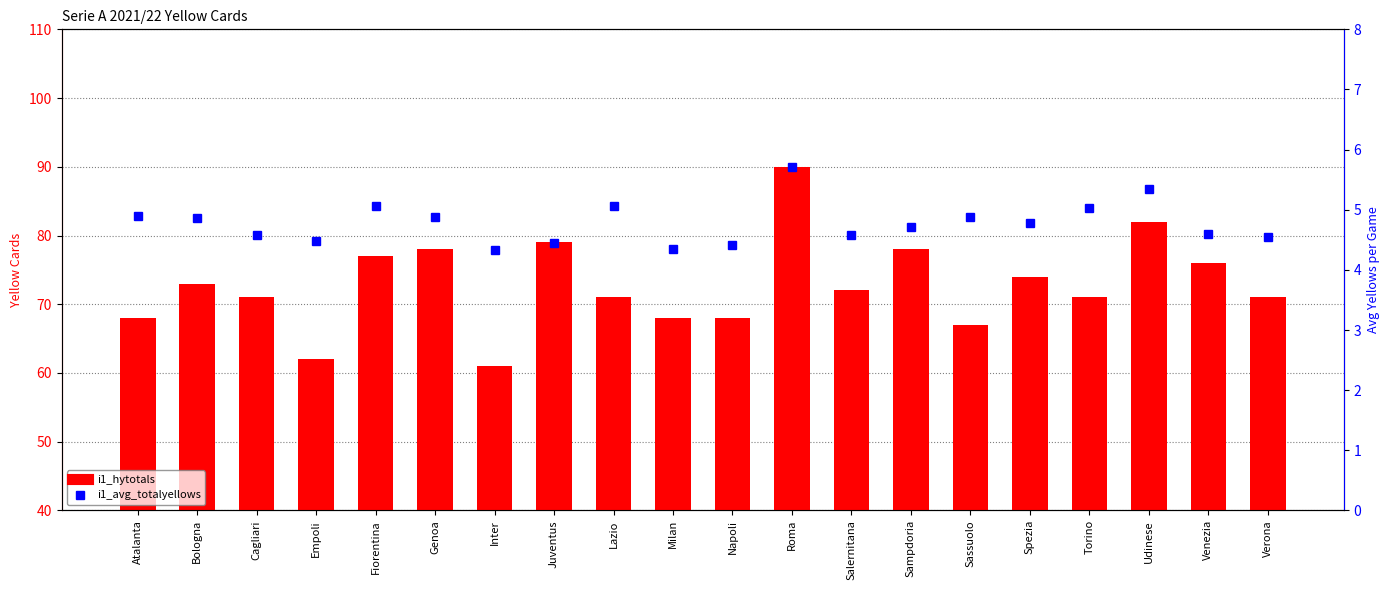

Count the number of categories in the chart.

20